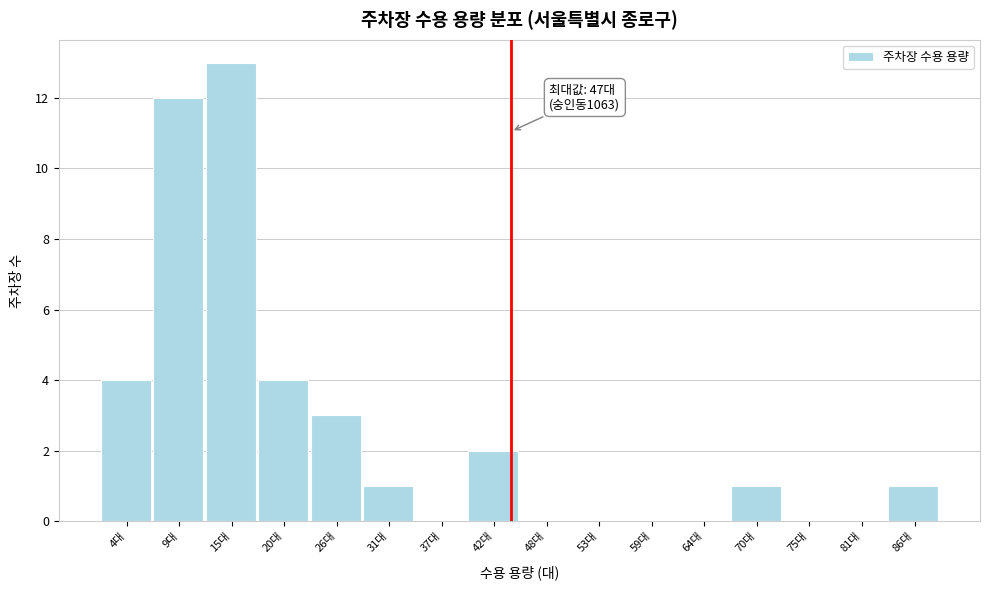

Reading right to left, what are all the values shown in this chart?

86대=1	81대=0	75대=0	70대=1	64대=0	59대=0	53대=0	48대=0	42대=2	37대=0	31대=1	26대=3	20대=4	15대=13	9대=12	4대=4